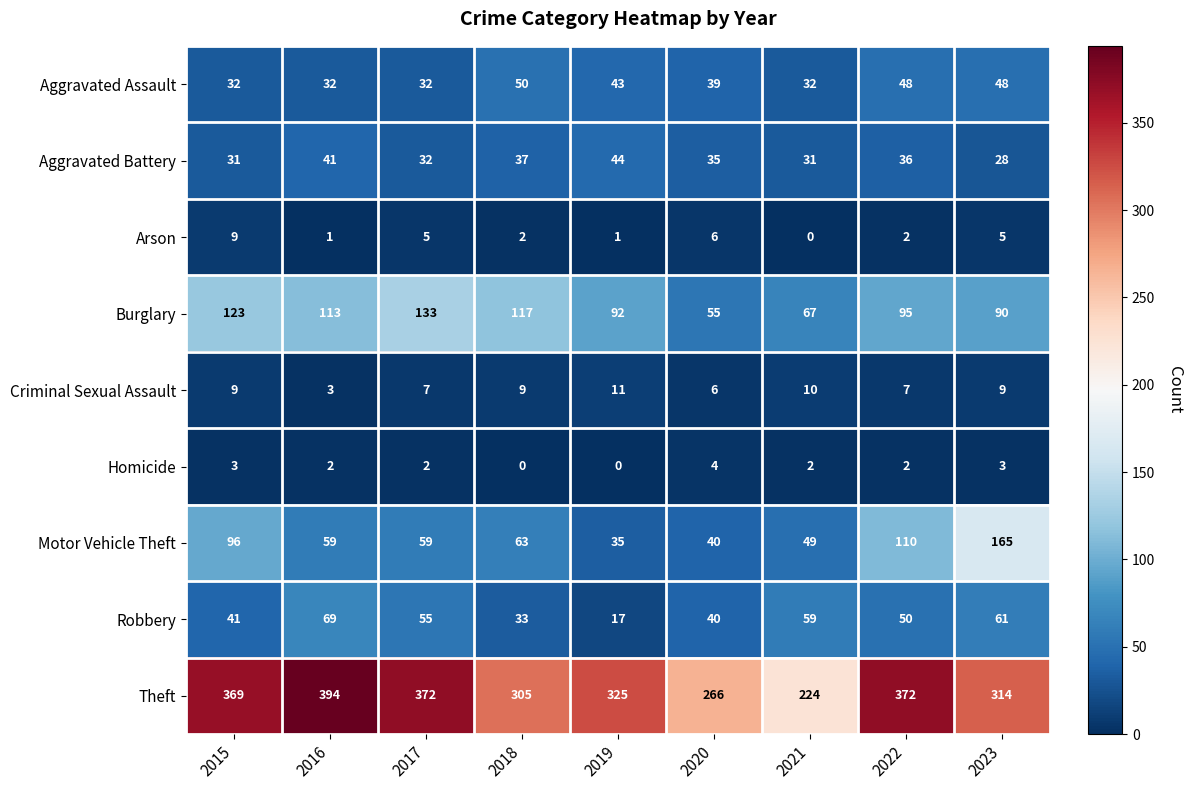

Between 2015 and 2021, which series saw the biggest shift?

Theft